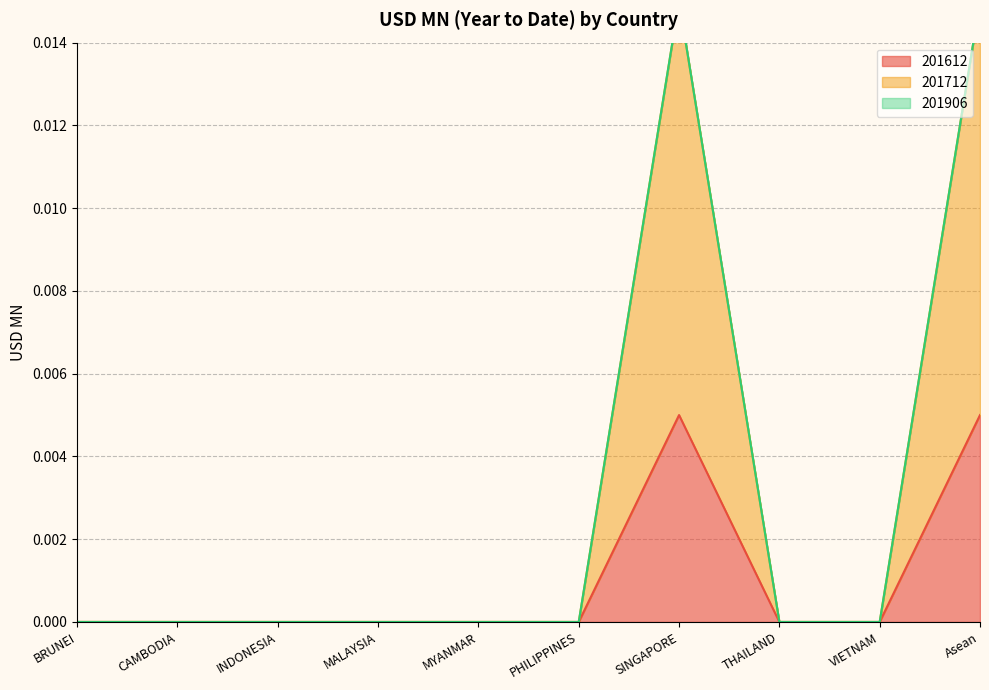

Is it true that 201712 equals -0.0 at VIETNAM?

False